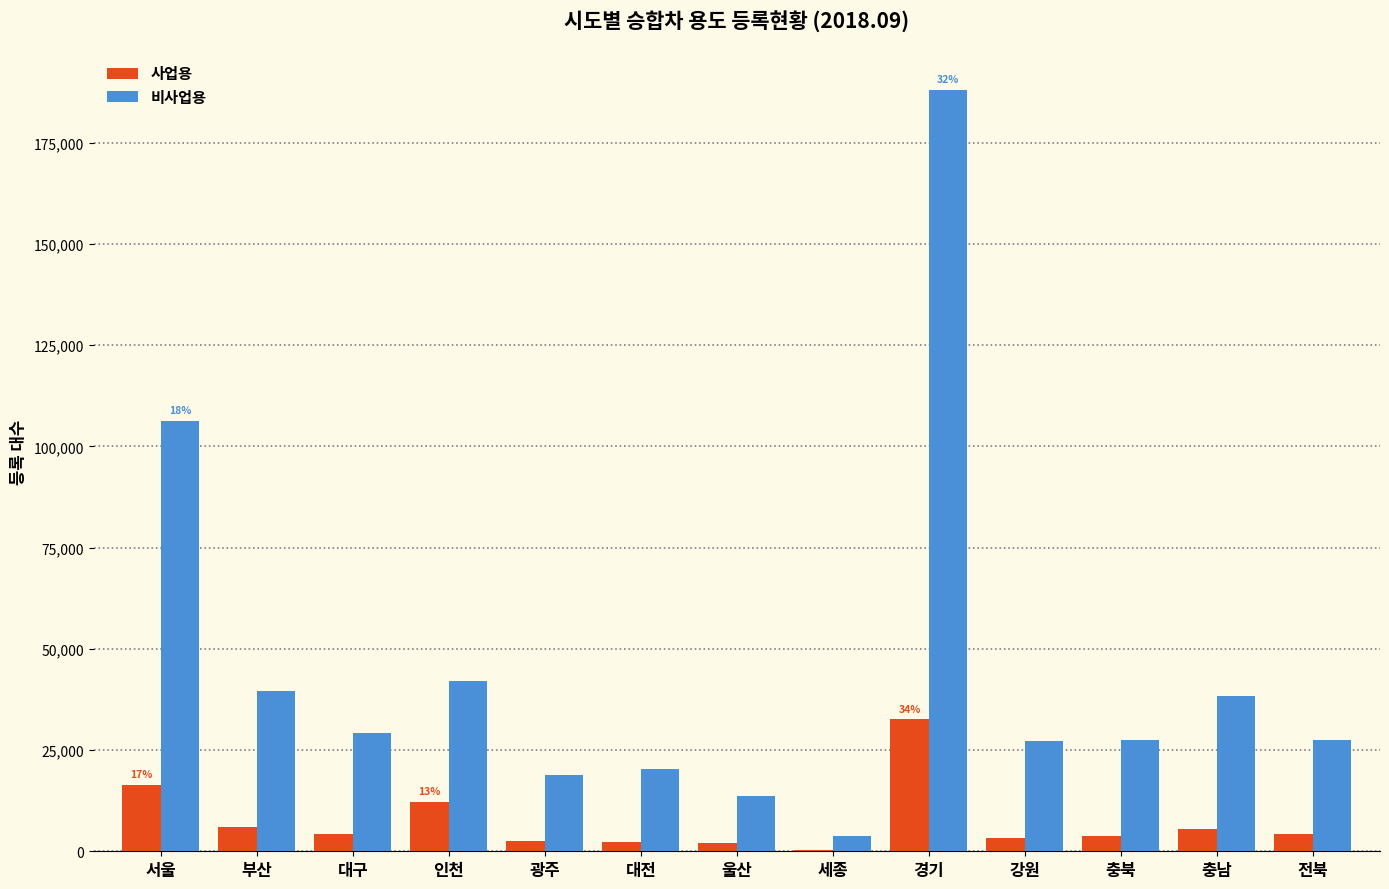

What value does the 비사업용 series have at 전북?

27506